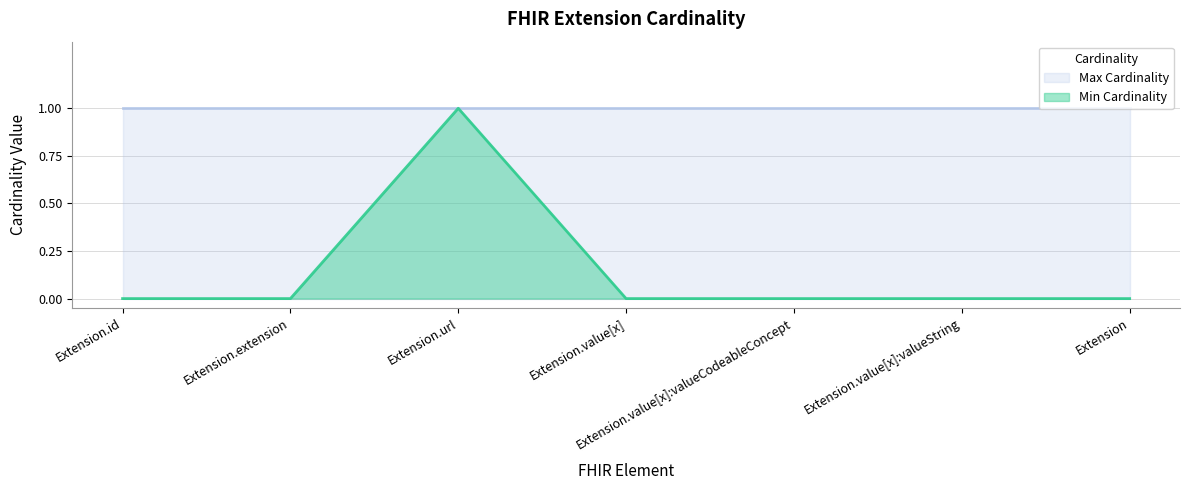

The value at Extension.value[x]:valueString is 1. True or false?

False